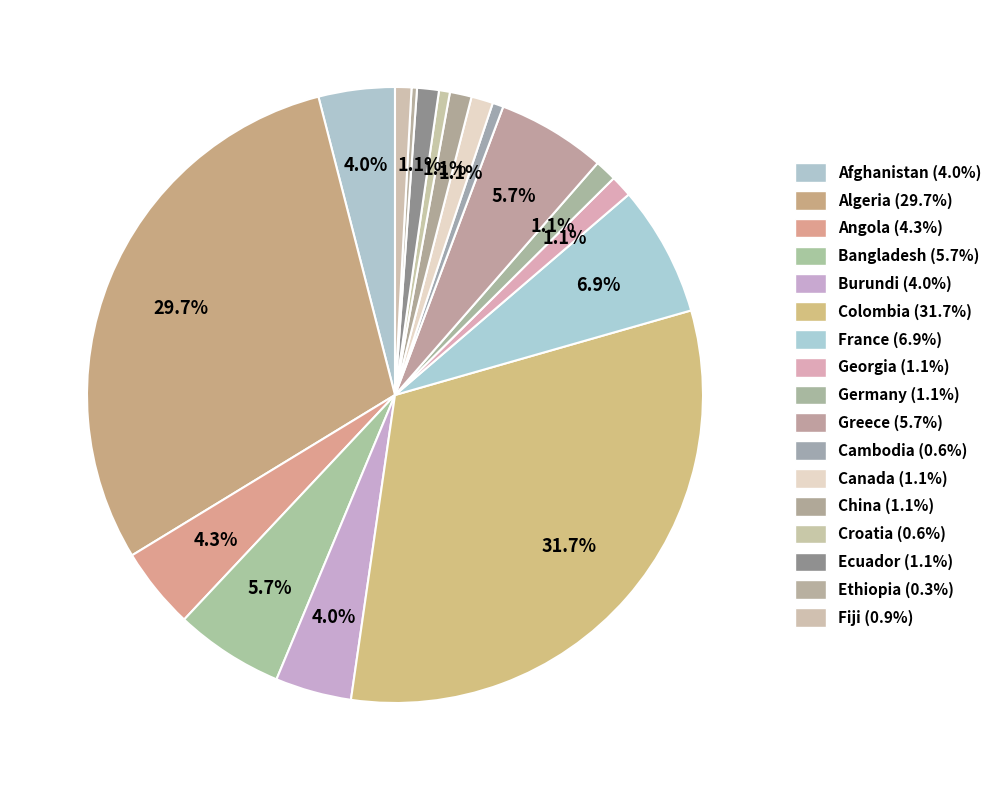

Is it true that Colombia is 19% of the pie?

False